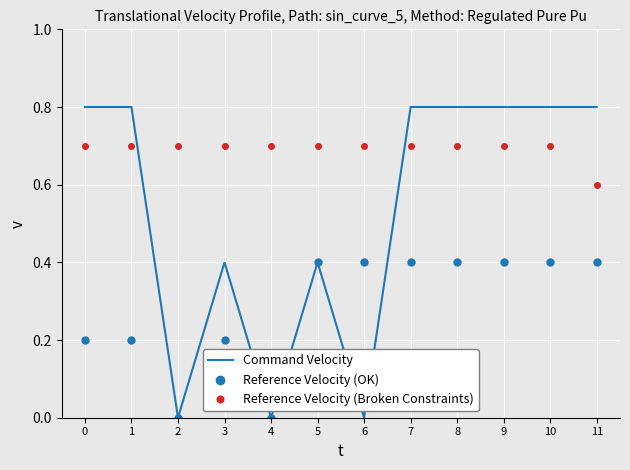

Between 5 and 8, which series saw the biggest shift?

Command Velocity